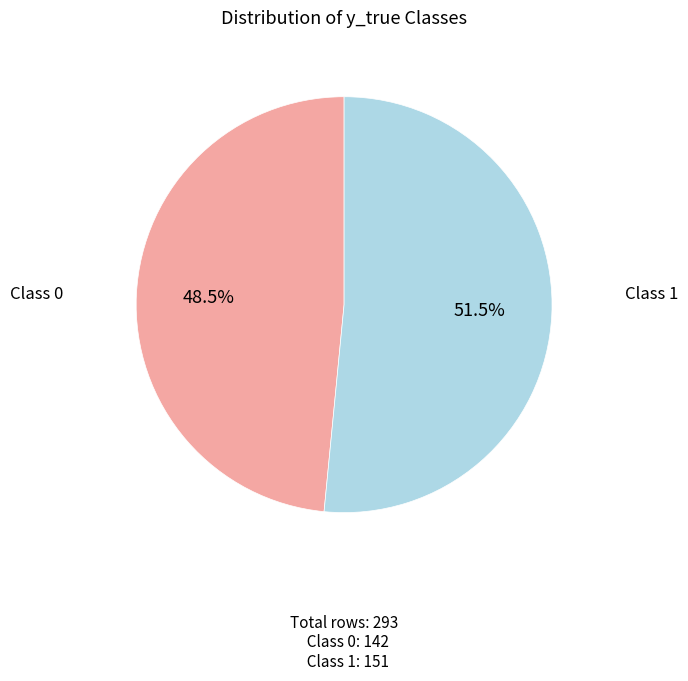

How many slices are in this pie chart?

2